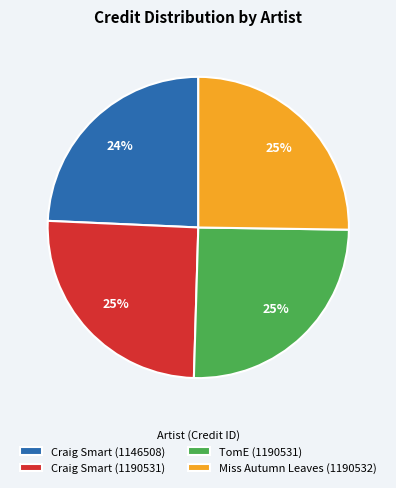

Approximately how many times larger is the value at Craig Smart (1146508) compared to Miss Autumn Leaves (1190532)?

1.0